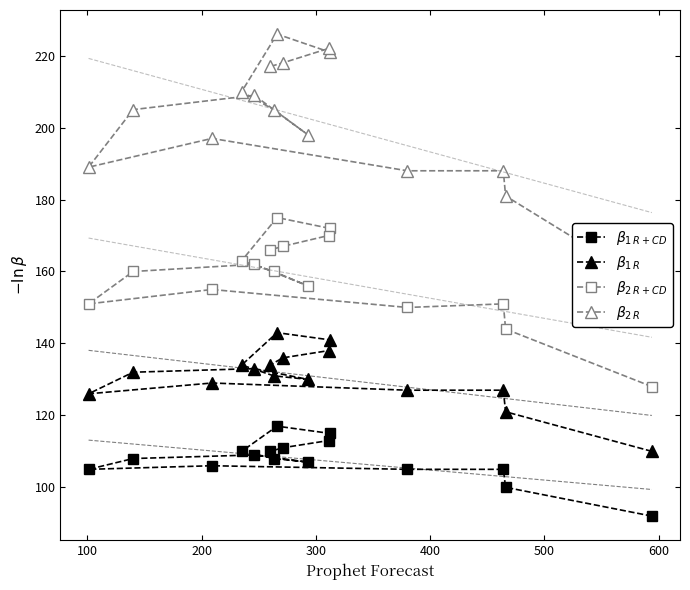

Between 300 and 200, which is larger?

300